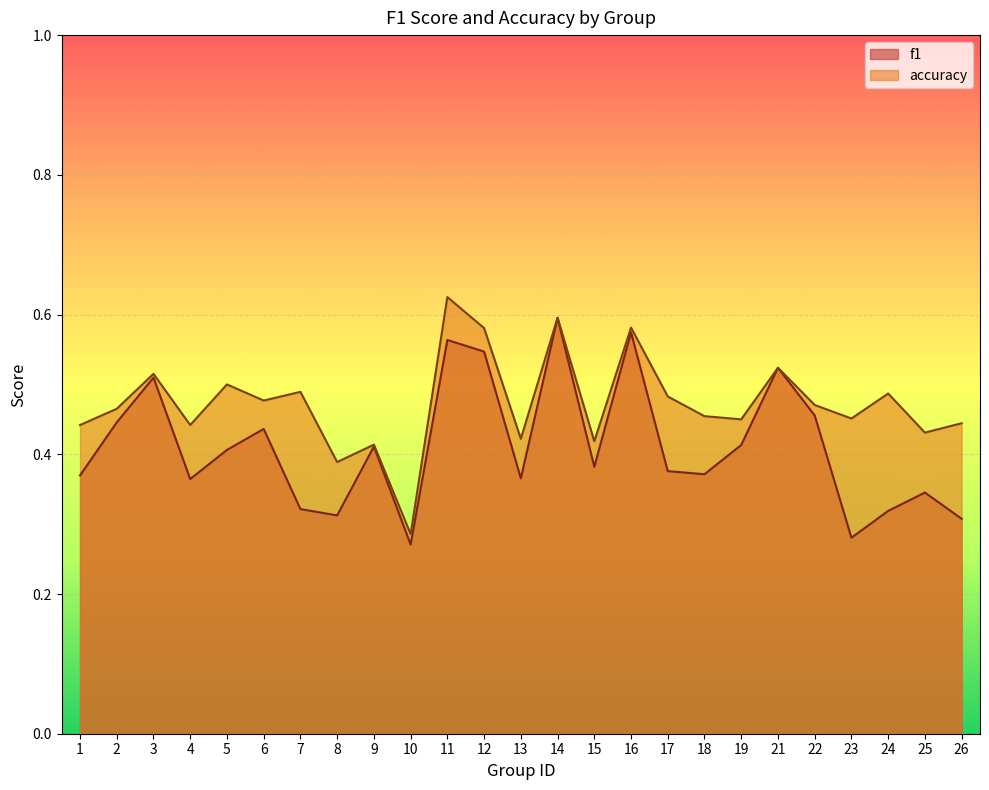

List the series in order of their peak value, lowest first.

f1, accuracy